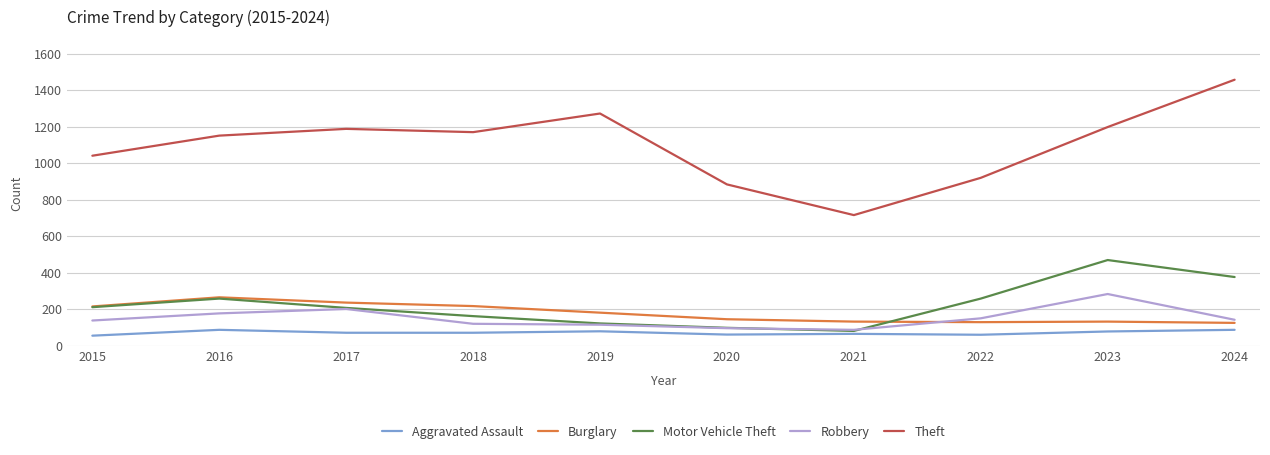

At which label does Burglary first exceed 182?

2015